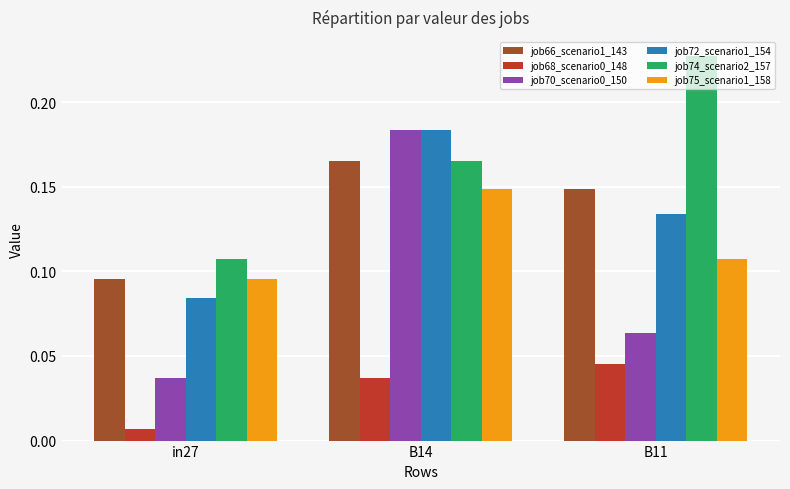

What is the sum of all job66_scenario1_143 values?

0.4